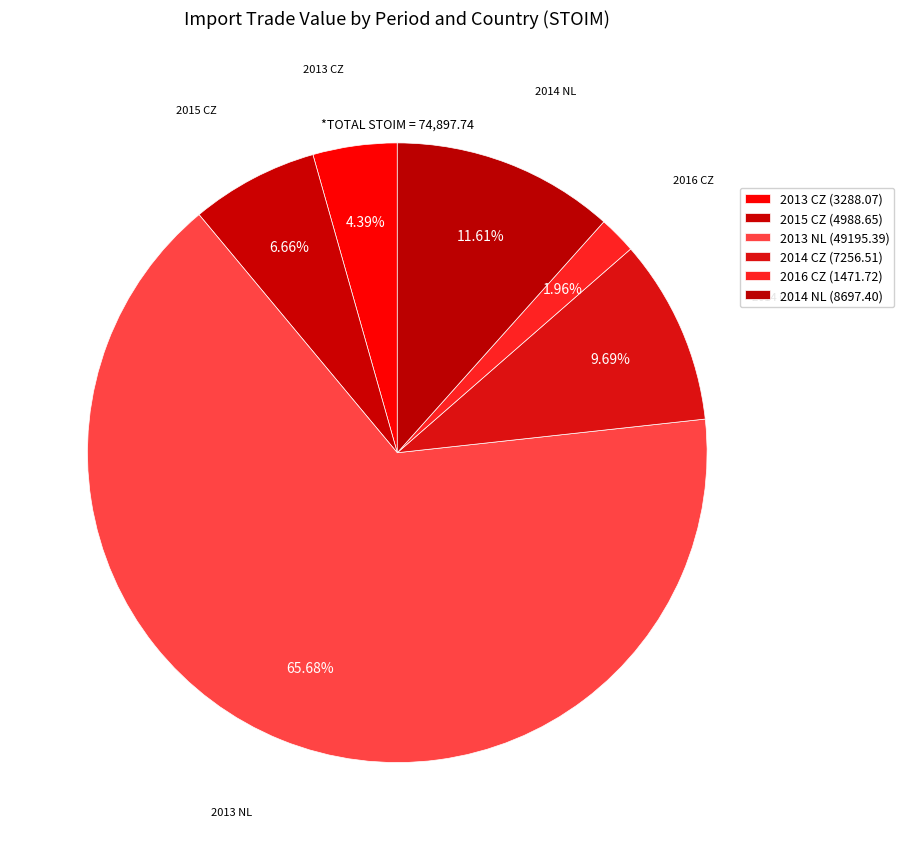

What is the smallest slice in the pie chart?

2016 CZ